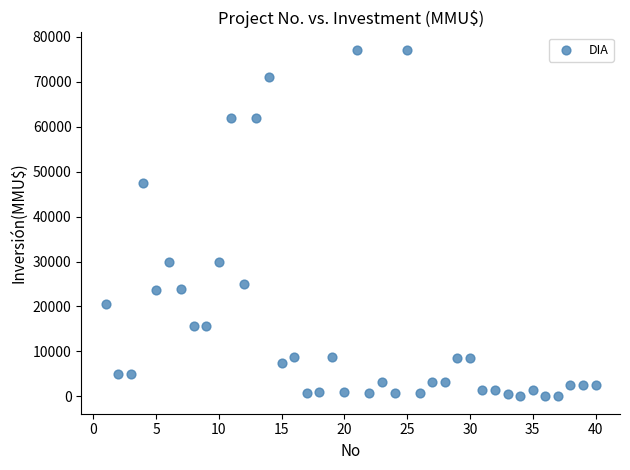

What is the range of Y values (max minus min)?

77133